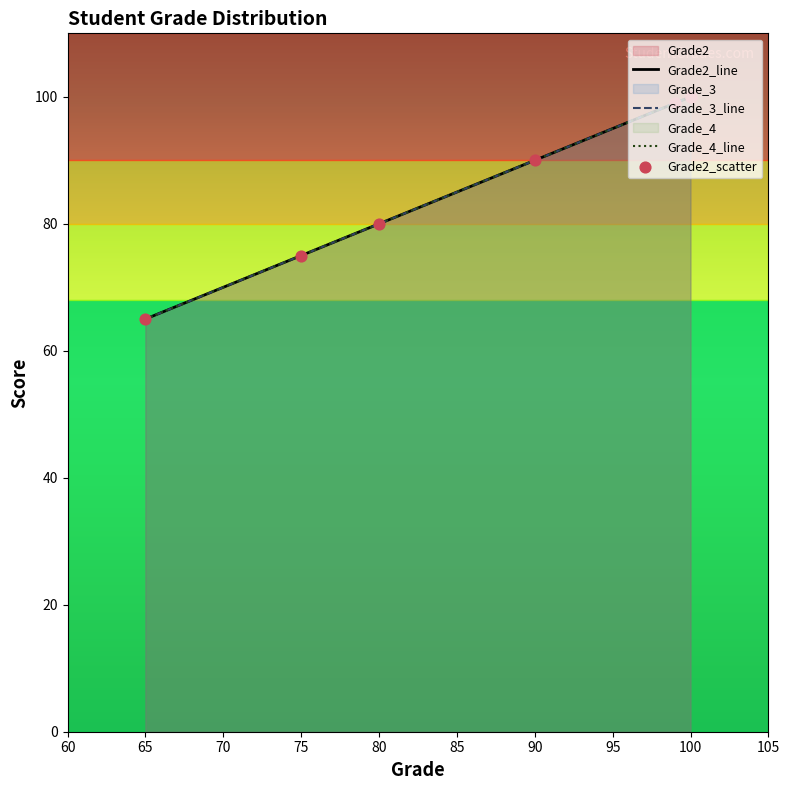

Which series contains the highest Y value?

Grade2_line